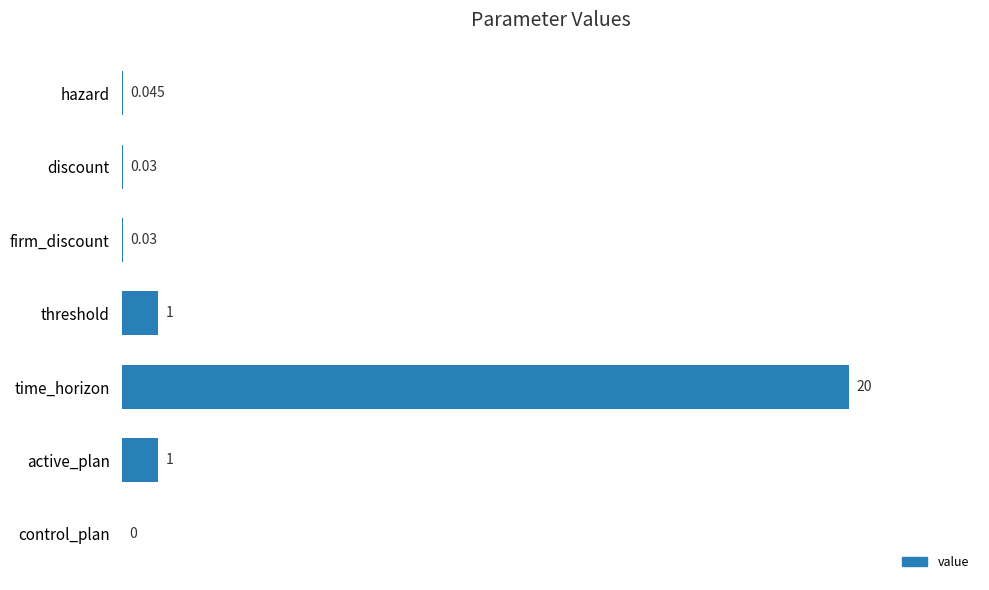

Which has a higher value, control_plan or discount?

discount